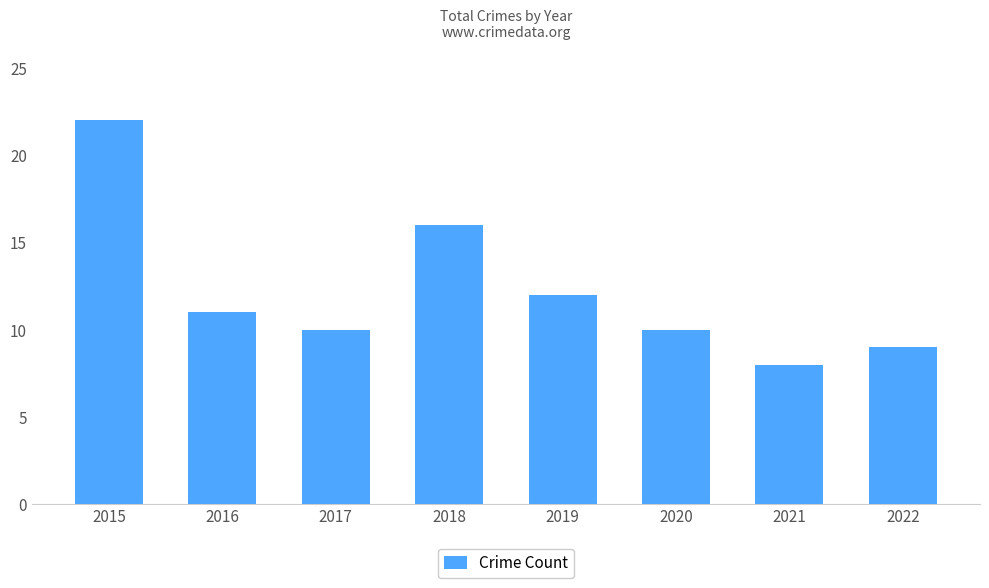

Between 2021 and 2018, which is larger?

2018